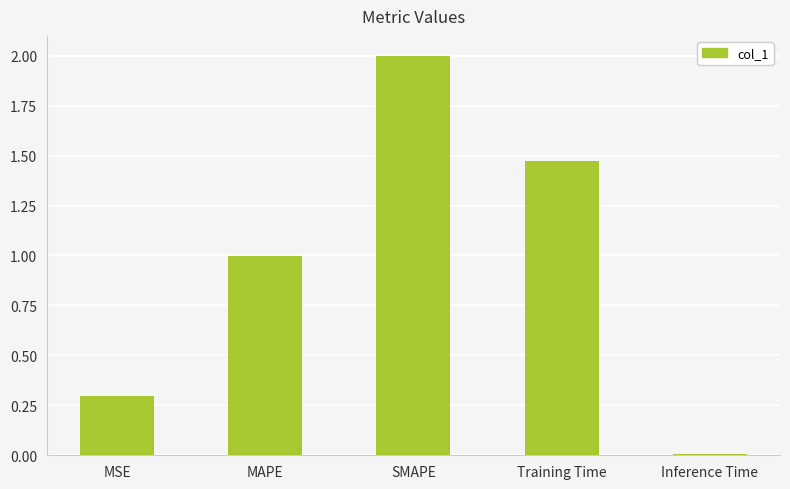

What is the change in value from MAPE to Inference Time?

-1.0